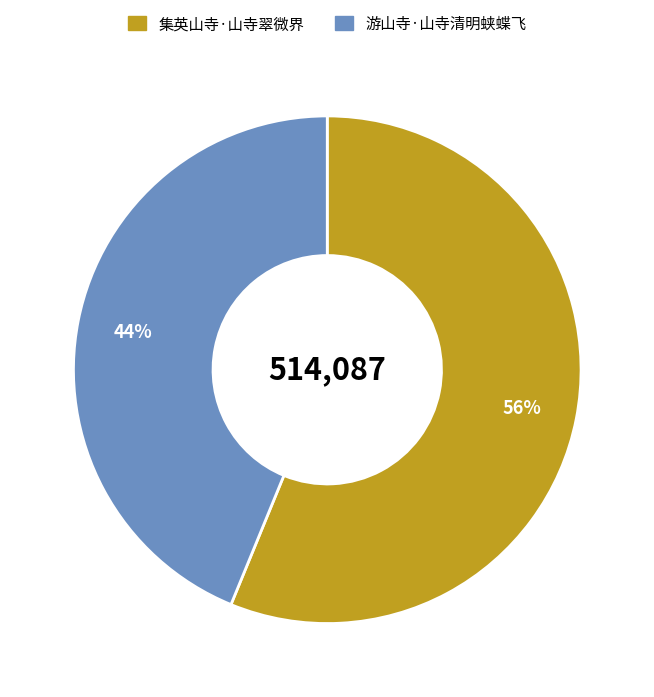

How many slices are in this pie chart?

2